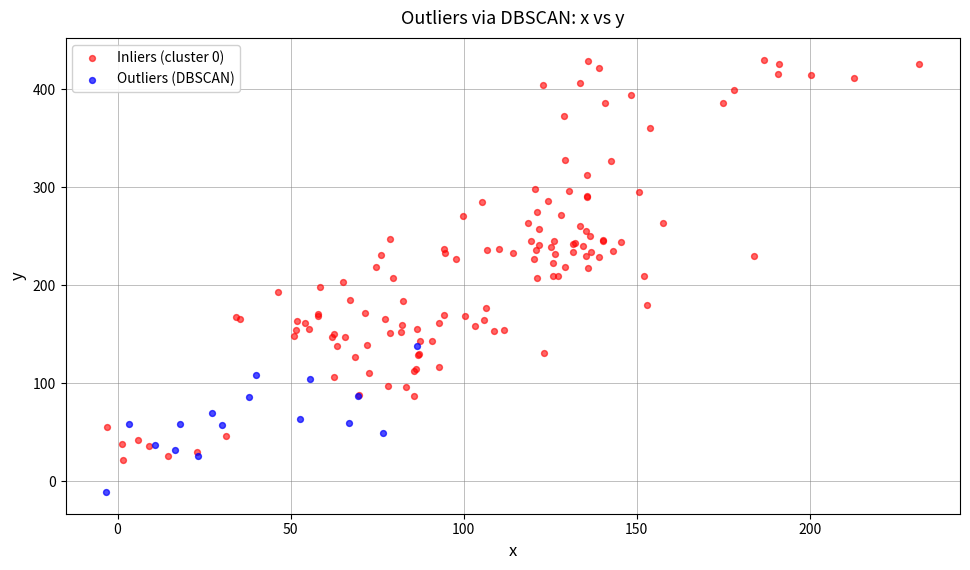

What are all the series names shown in the legend?

Inliers (cluster 0), Outliers (DBSCAN)